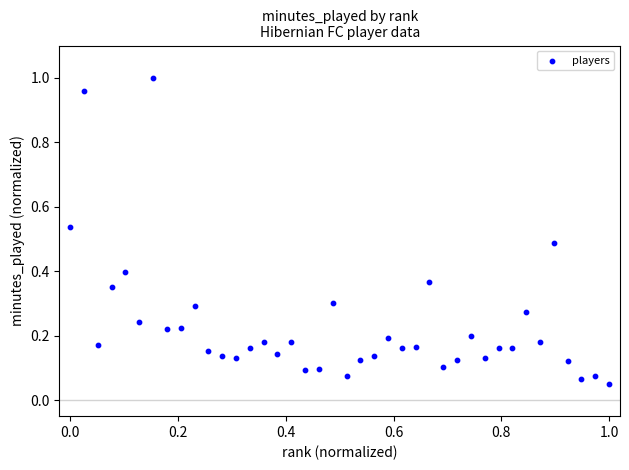

What is the range of Y values (max minus min)?

0.9